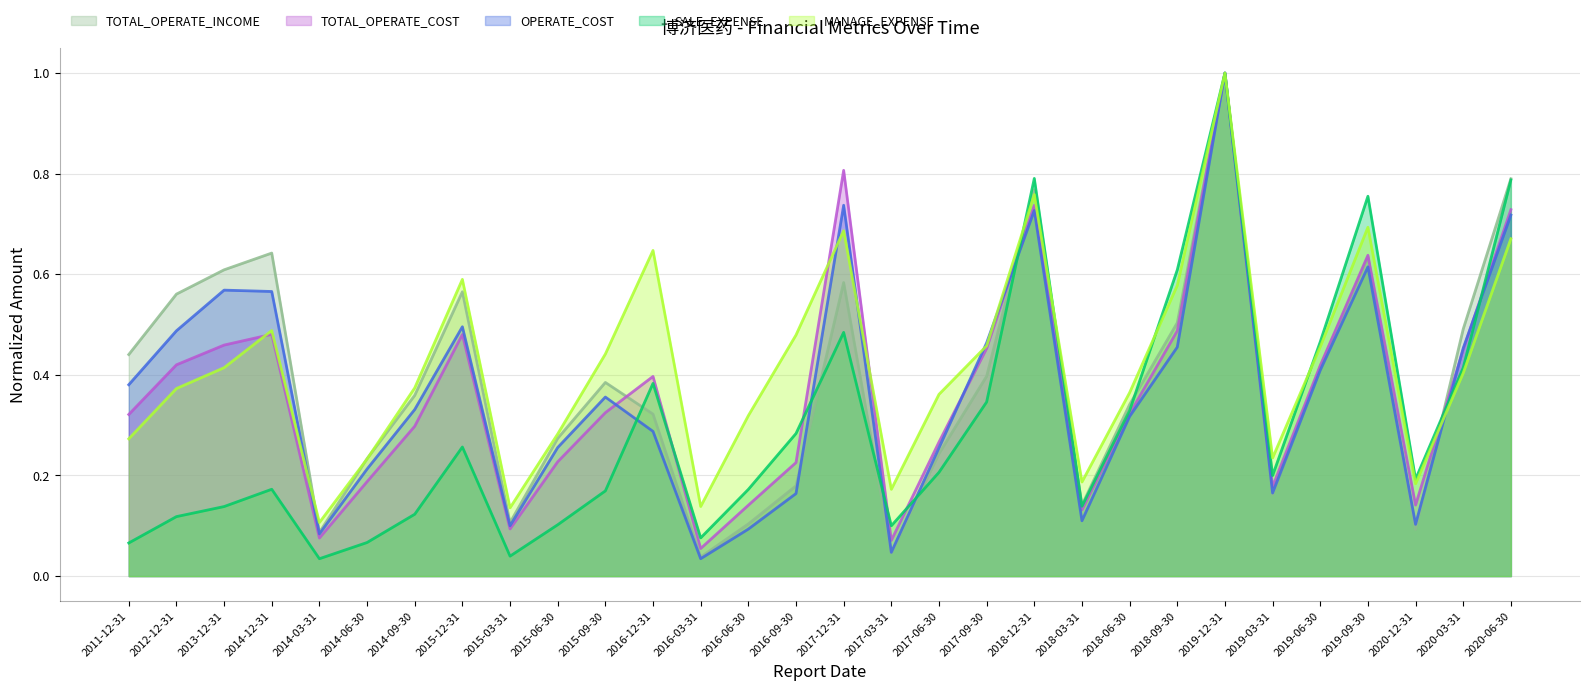

True or false: SALE_EXPENSE and OPERATE_COST intersect in this chart.

True